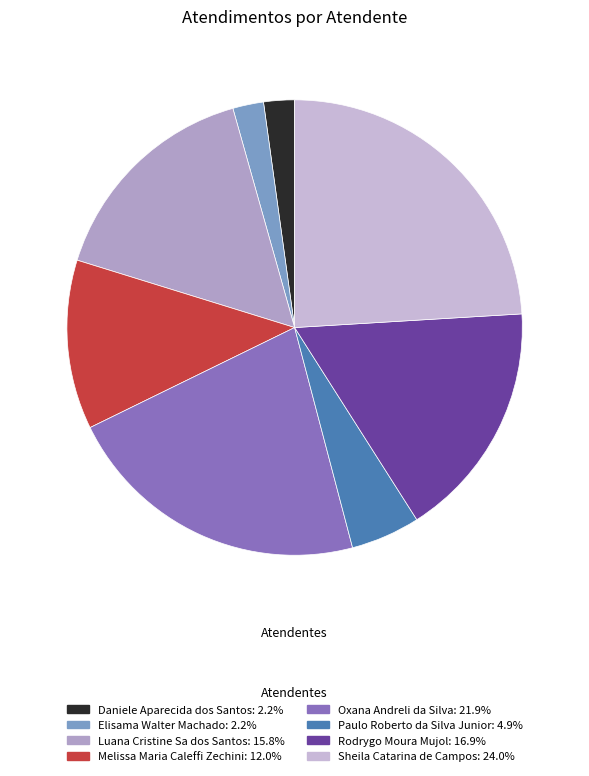

To the nearest percent, what is the average slice percentage?

12%